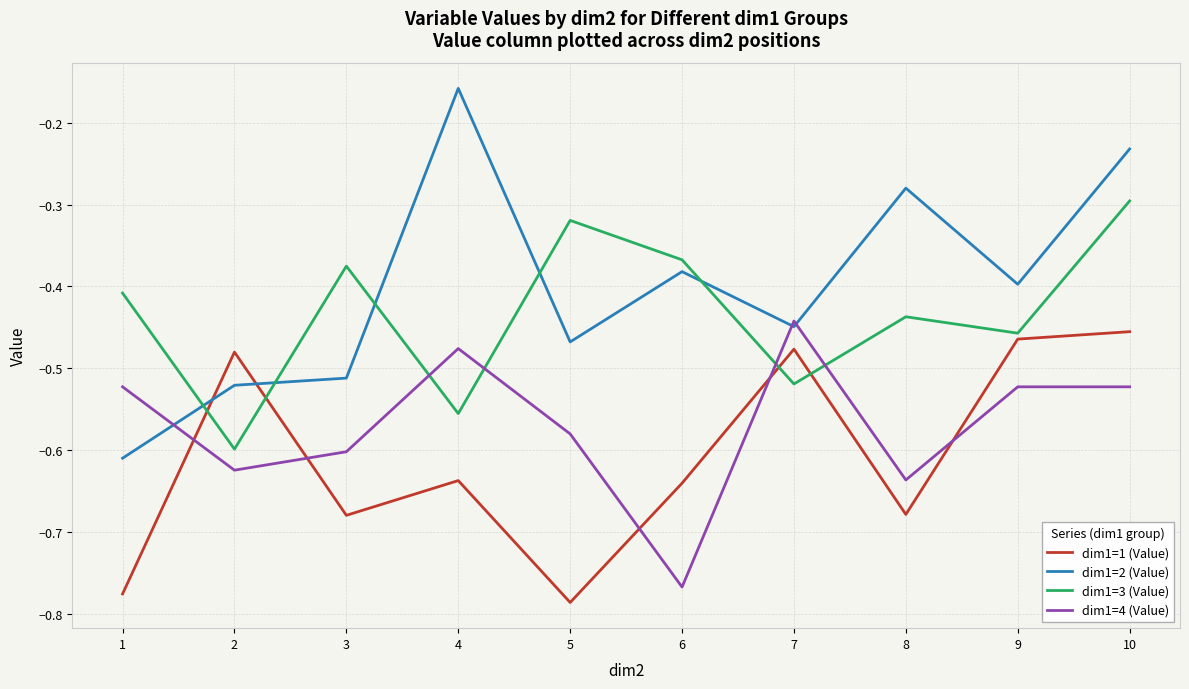

Is this an area chart (filled region under the line)?

No